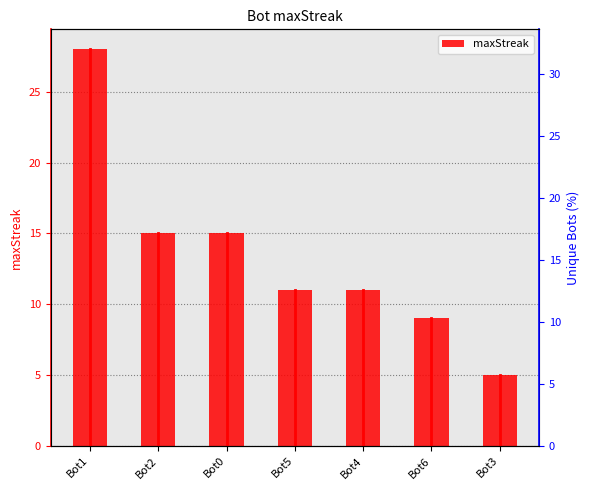

List the labels in order of value, largest first.

Bot1, Bot2, Bot0, Bot5, Bot4, Bot6, Bot3